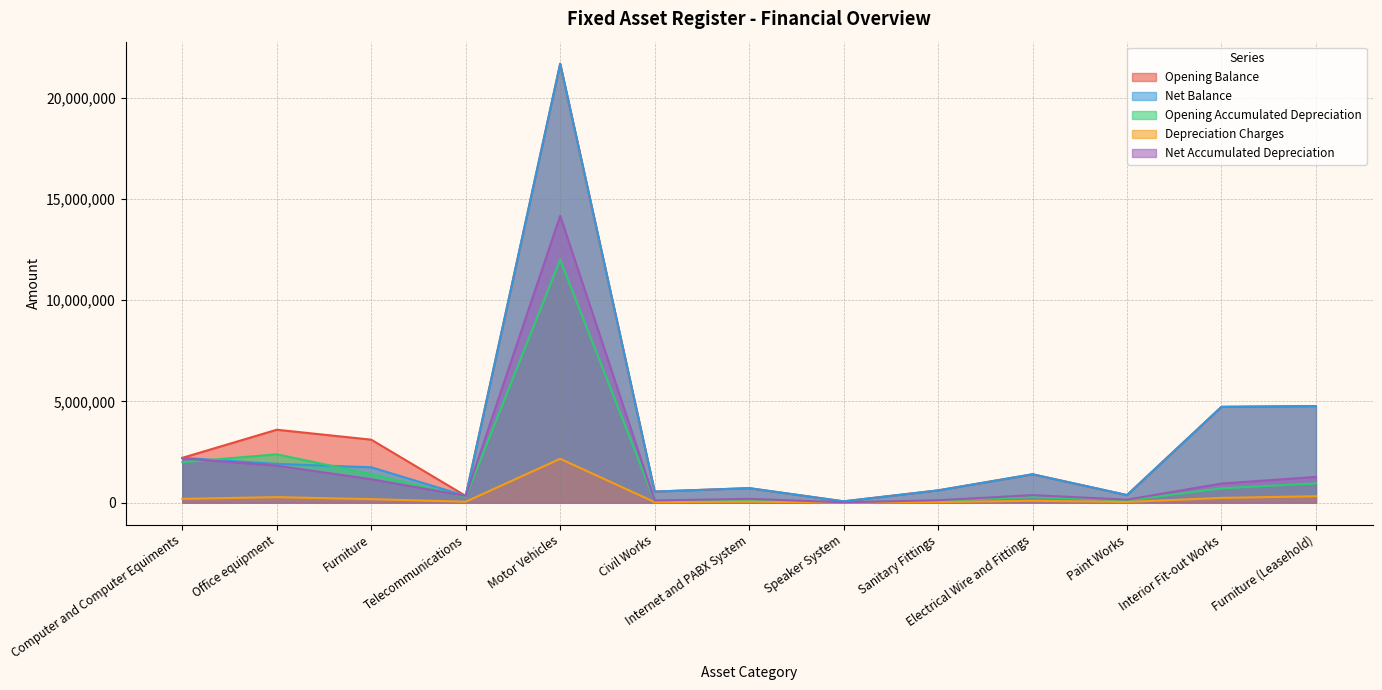

The Opening Accumulated Depreciation series shows 156041.6 at Sanitary Fittings. True or false?

False